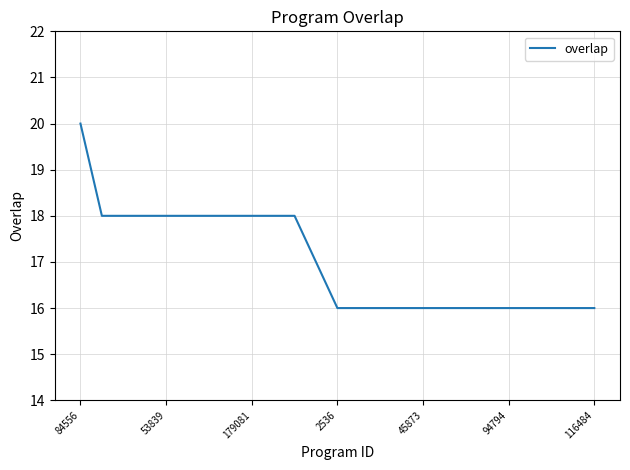

What is the minimum value shown in the chart?

16